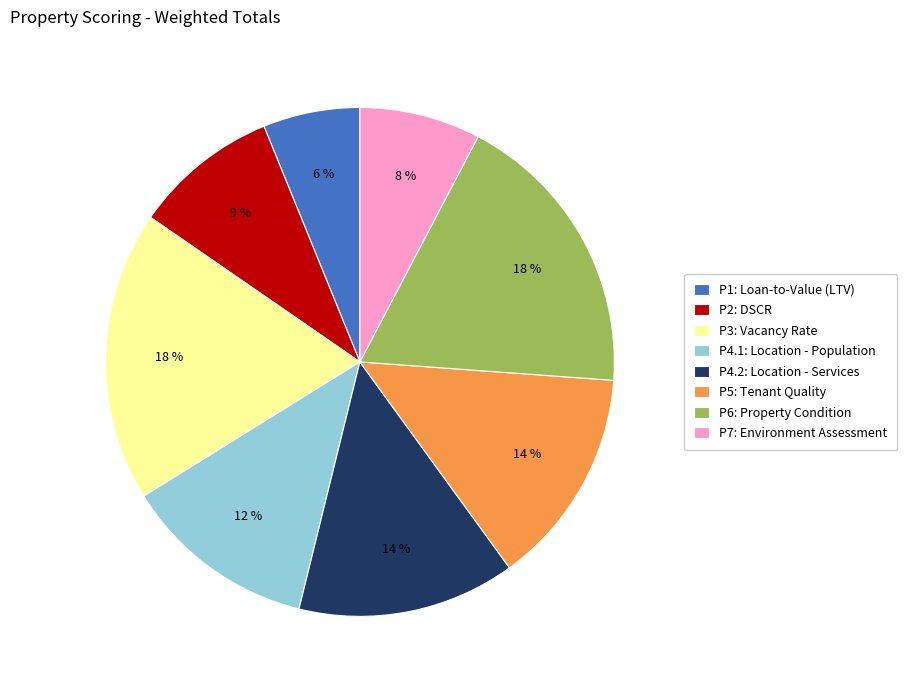

To the nearest percent, what is the average slice percentage?

12%